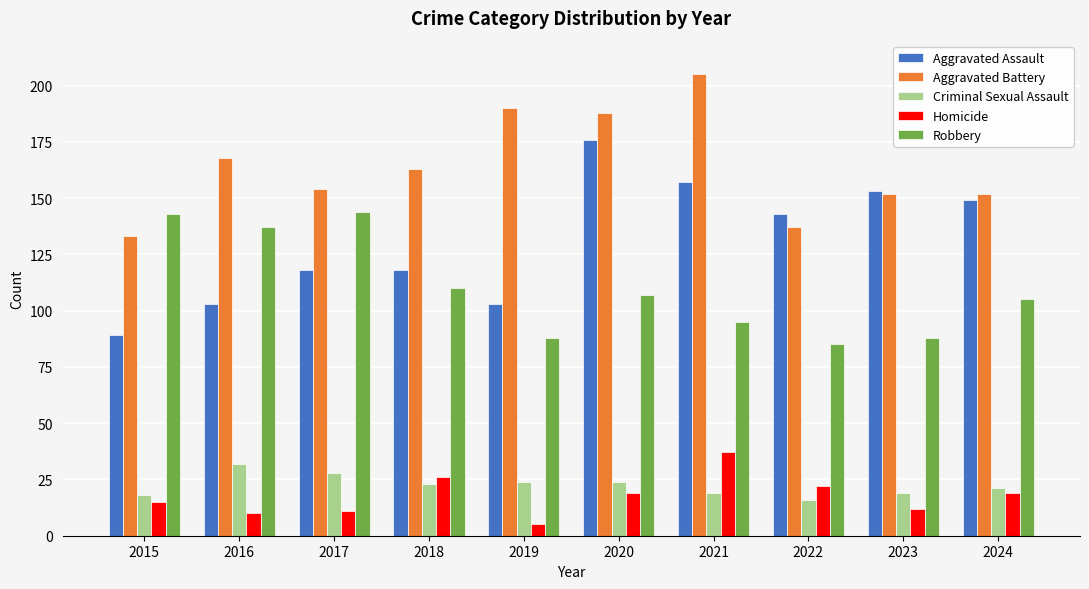

Which series has the widest spread of values?

Aggravated Assault